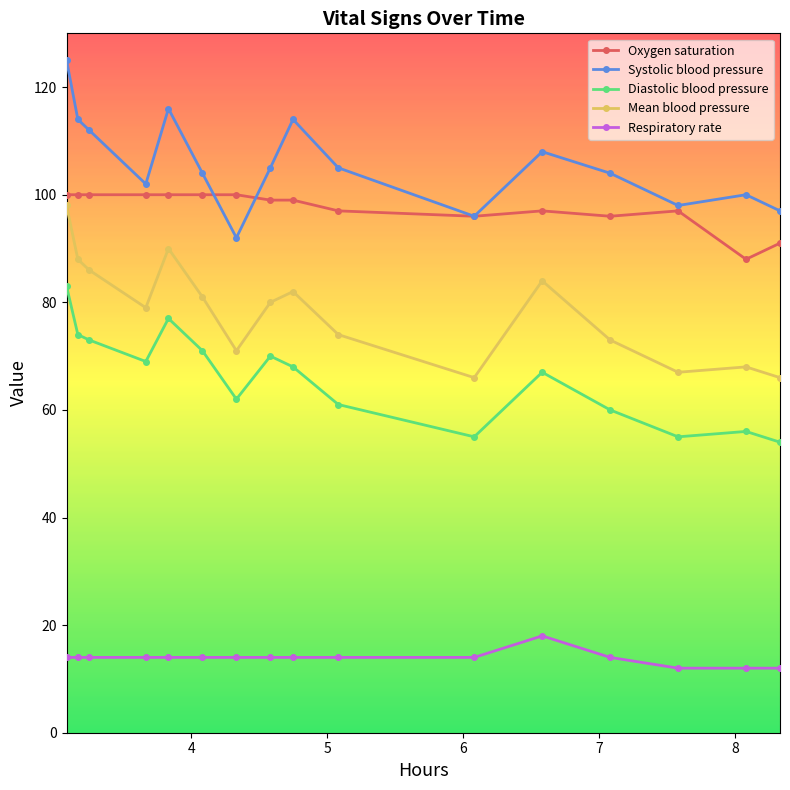

List the series in order of their peak value, highest first.

Systolic blood pressure, Oxygen saturation, Mean blood pressure, Diastolic blood pressure, Respiratory rate